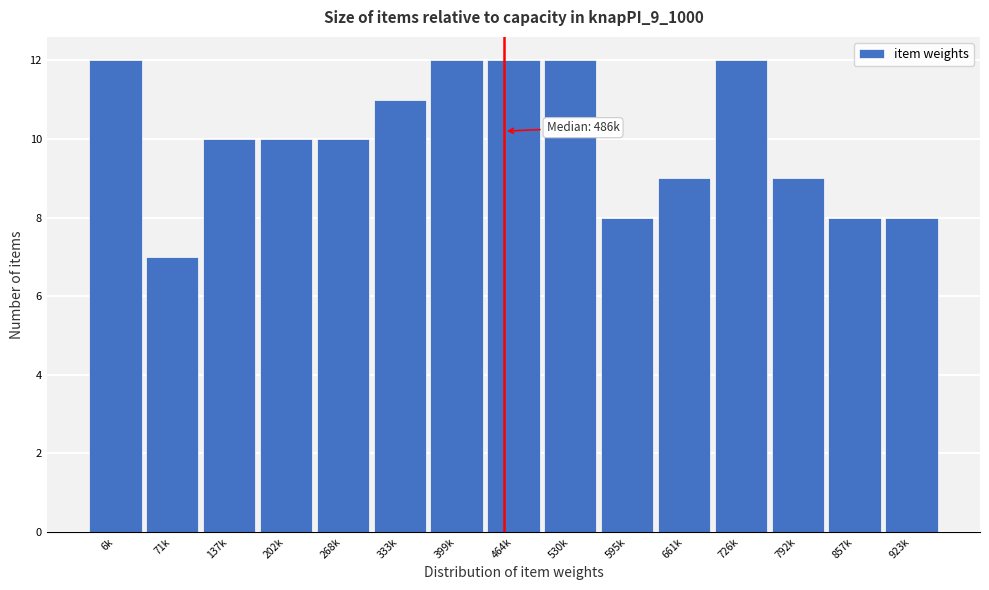

Reading left to right, list all the values displayed in this chart.

6k=12	71k=7	137k=10	202k=10	268k=10	333k=11	399k=12	464k=12	530k=12	595k=8	661k=9	726k=12	792k=9	857k=8	923k=8